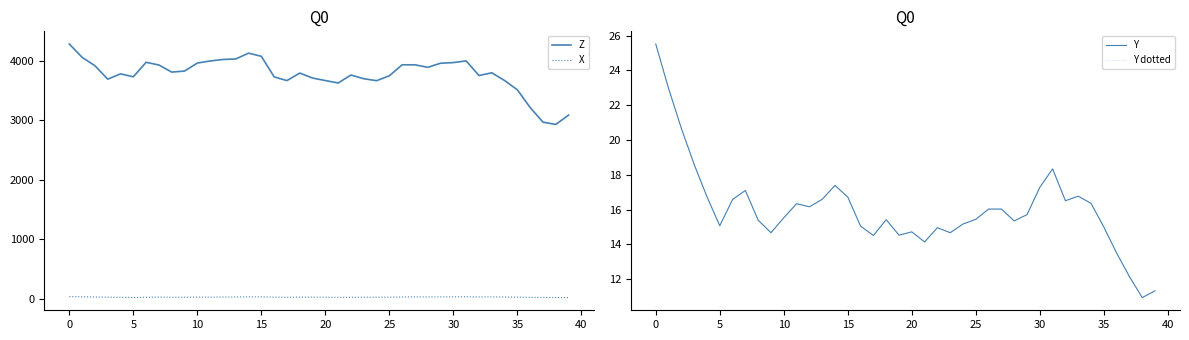

Rank the series at 29 from lowest to highest value.

Y, Y dotted, X, Z